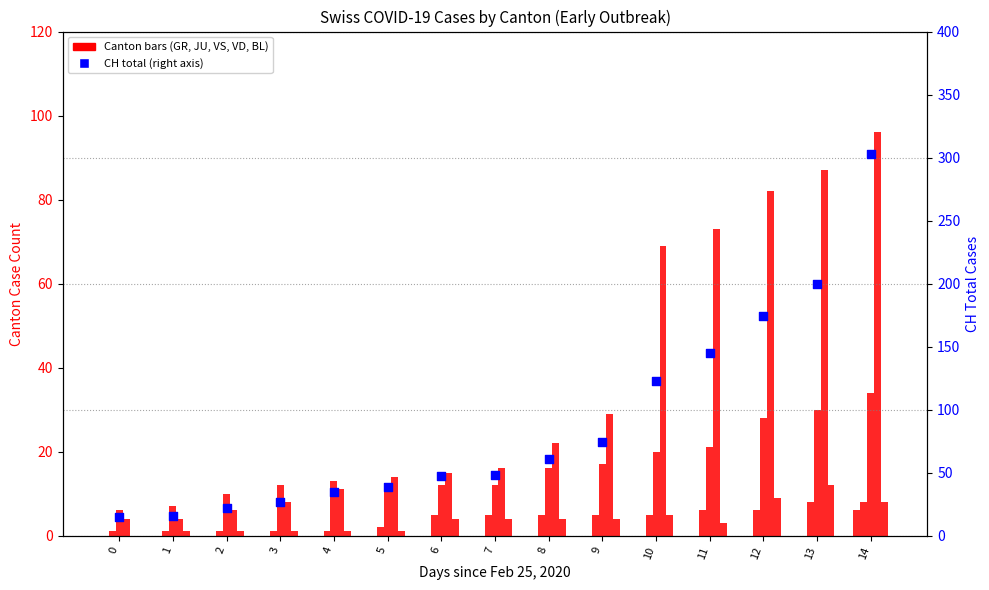

What is the total value across all series at 10?

222